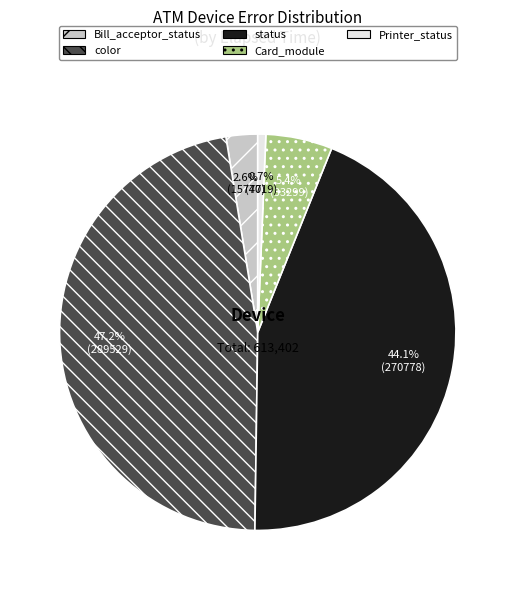

Does status account for over 50% of the chart?

No